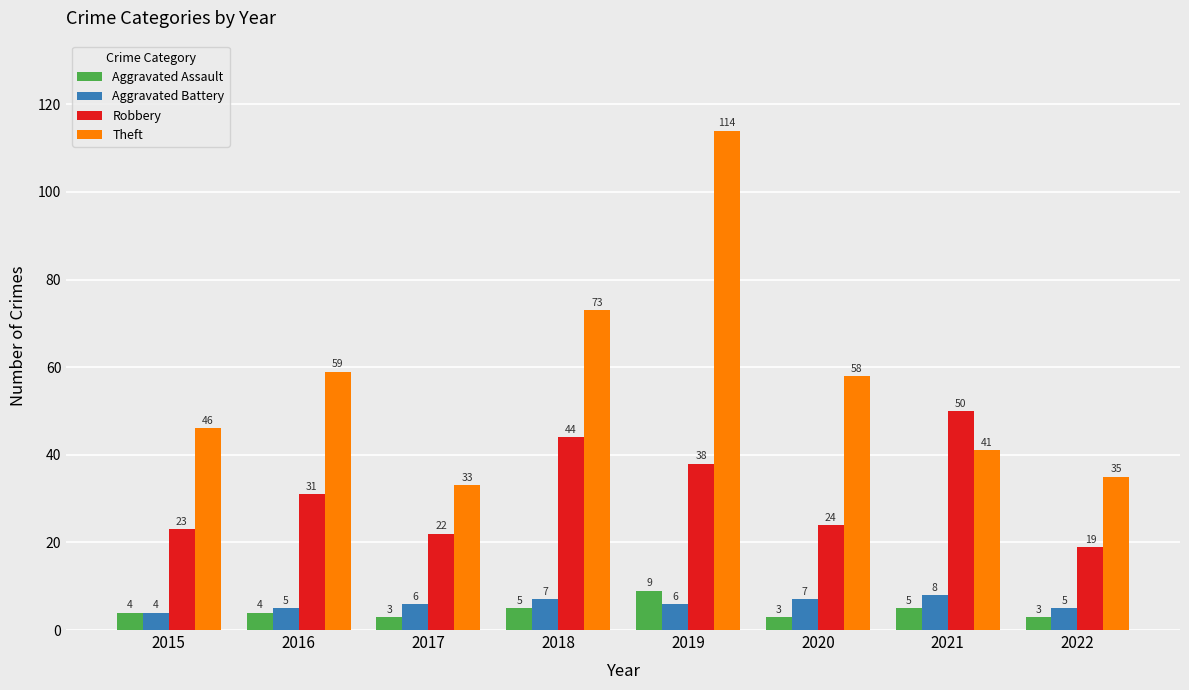

Which series has the largest range (max minus min)?

Theft